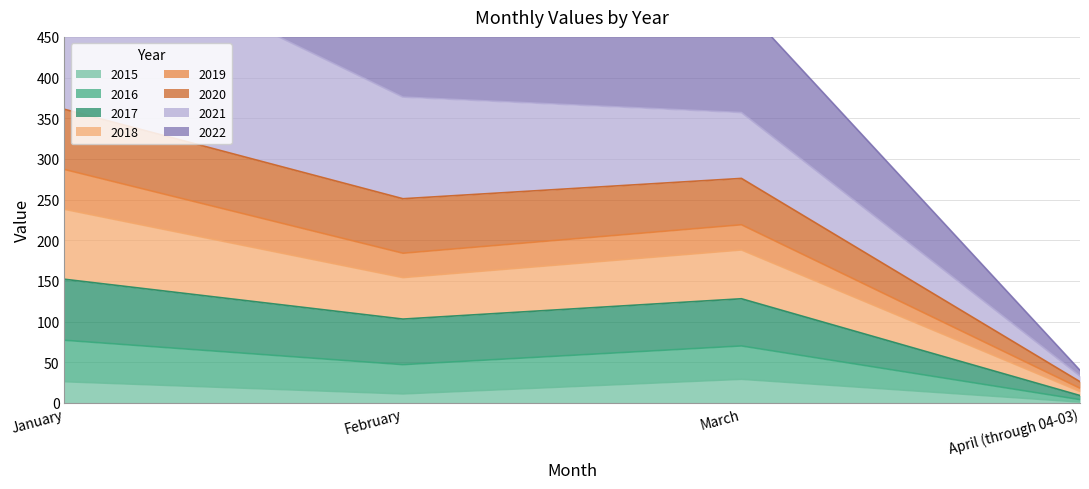

What is the total value across all series at March?

1371